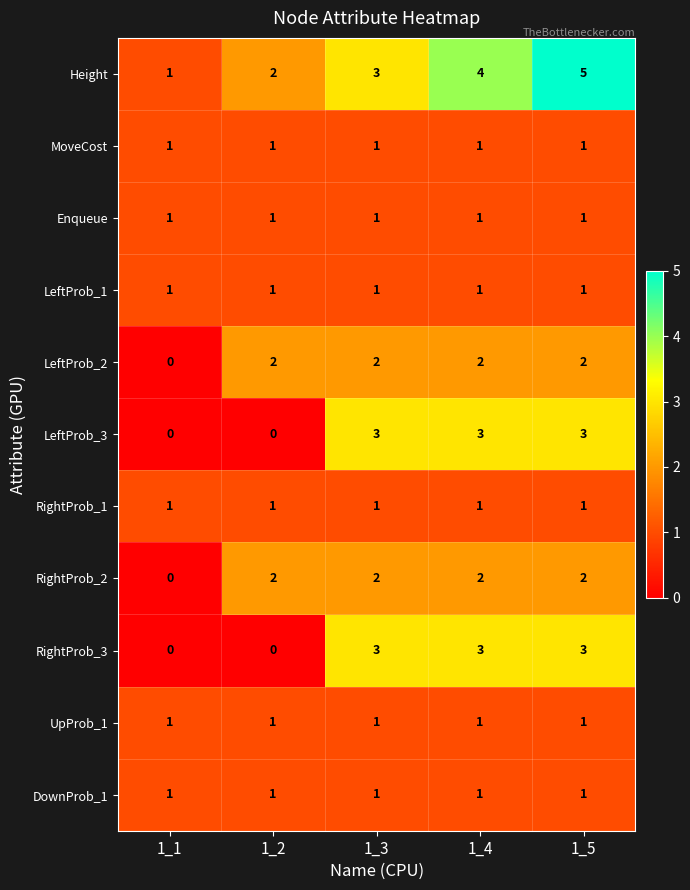

Count the LeftProb_3 values in the range 0 to 3.

5